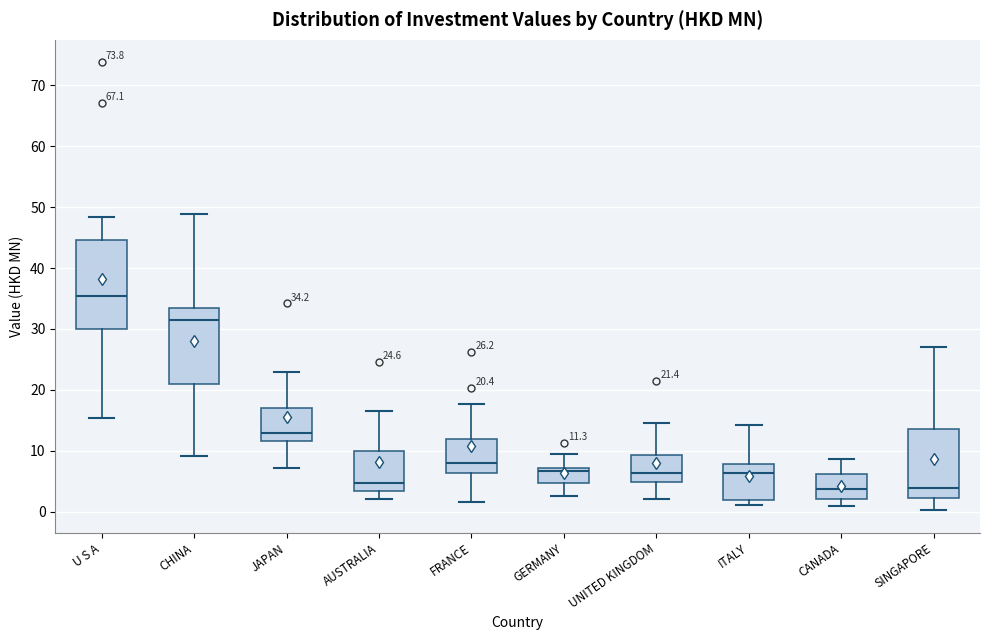

Comparing the boxes themselves (not the whiskers), which one is the tallest?

U S A